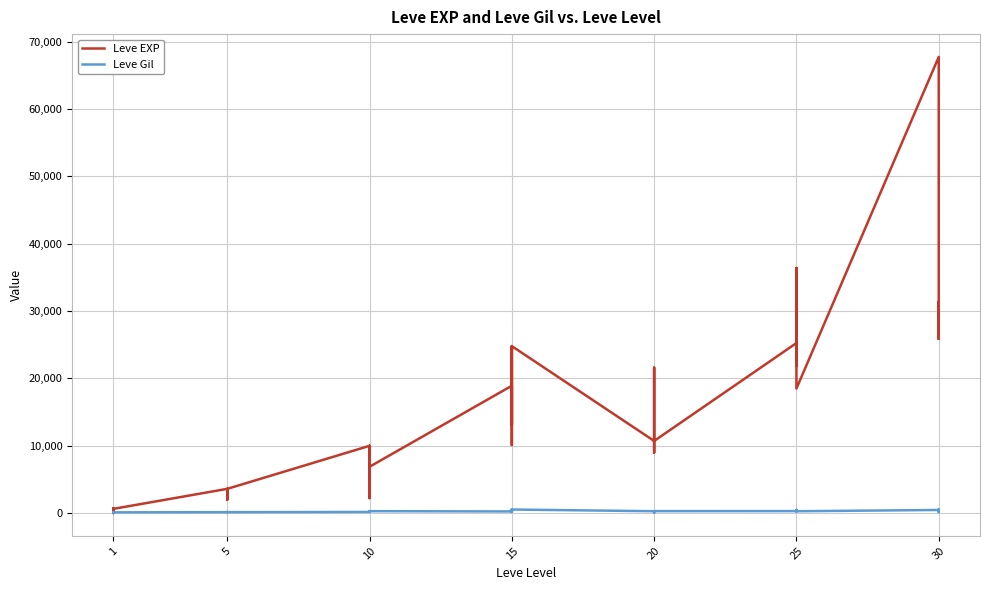

What is the highest value of the Leve Gil series?

532